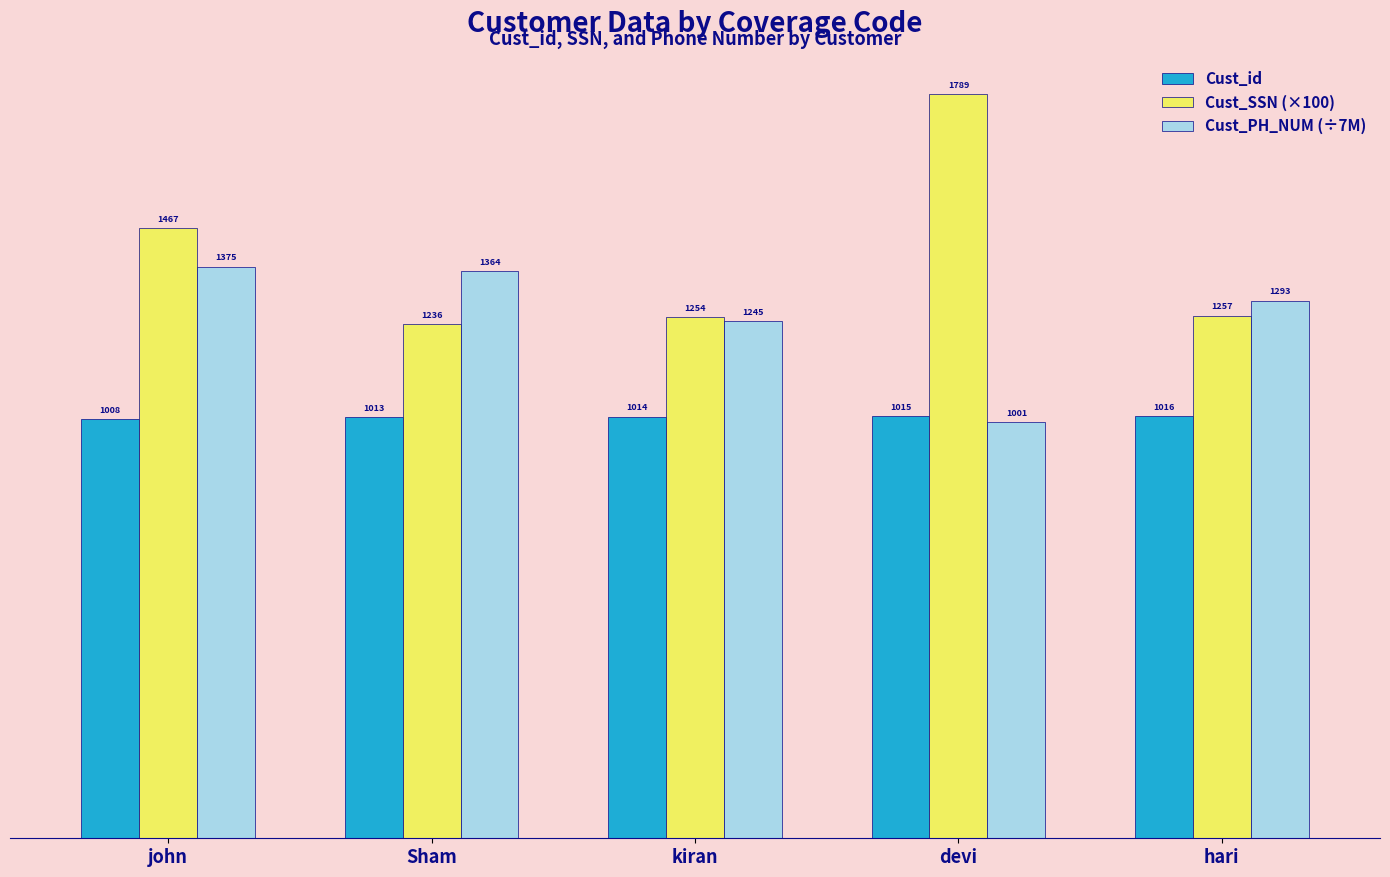

What is the spread (max minus min) of values at kiran?

239.6